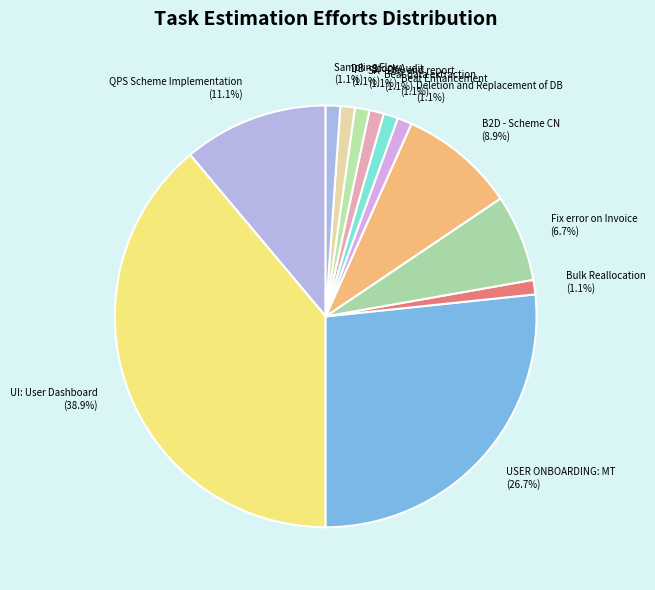

What percentage is NOT represented by Fix error on Invoice?

93.3%